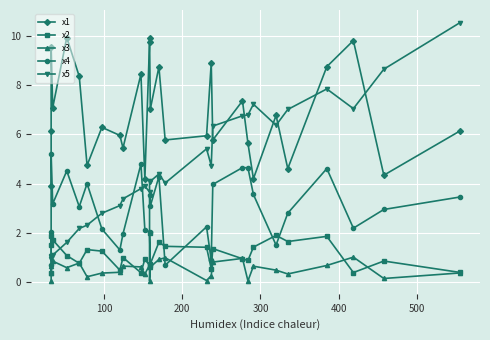

Reading right to left, what are all the values shown in this chart?

x1: 6.1	4.3	9.8	8.8	4.6	6.8	4.2	5.6	7.4	5.8	8.9	5.9	5.8	8.7	7.0	9.9	9.8	4.2	8.5	5.5	6.0	6.3	4.7	8.4	9.9	7.1	9.6	6.1	3.9
x2: 0.4	0.9	0.4	1.9	1.6	1.9	1.4	0.9	0.9	1.4	0.5	1.4	1.5	1.6	0.7	2.0	0.7	0.9	0.4	1.0	0.5	1.3	1.3	0.8	1.1	1.7	1.5	1.9	0.4
x3: 0.4	0.1	1.0	0.7	0.3	0.5	0.6	0.0	1.0	0.8	0.3	0.1	1.0	0.9	0.6	0.0	0.7	0.3	0.6	0.7	0.4	0.4	0.2	0.8	0.6	0.9	0.4	0.6	0.0
x4: 3.5	3.0	2.2	4.6	2.8	1.5	3.6	4.6	4.7	4.0	0.9	2.2	0.7	4.3	3.1	3.5	2.0	2.1	4.8	2.0	1.3	2.2	4.0	3.1	4.5	3.2	5.2	2.0	0.7
x5: 10.5	8.7	7.0	7.8	7.0	6.4	7.2	6.8	6.8	6.3	4.7	5.4	4.0	4.4	4.1	4.1	3.7	3.9	3.8	3.4	3.1	2.8	2.3	2.2	1.6	1.1	1.0	1.0	1.0